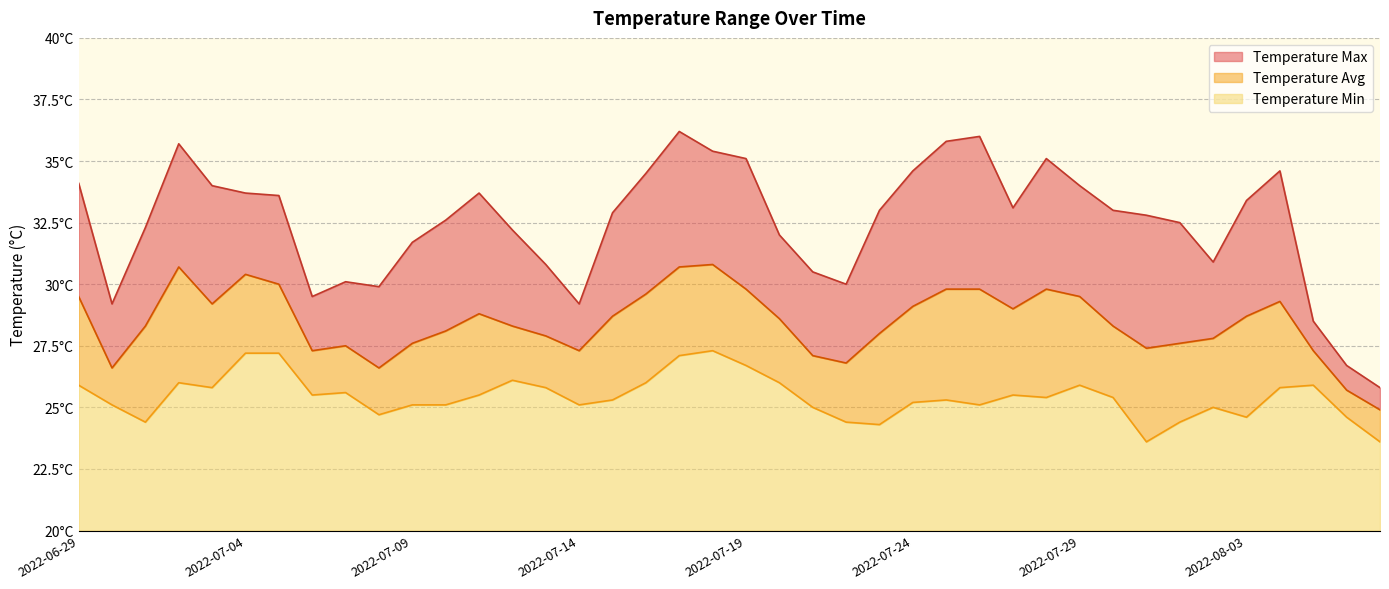

Read the Temperature Max value at 2022-07-07.

30.1